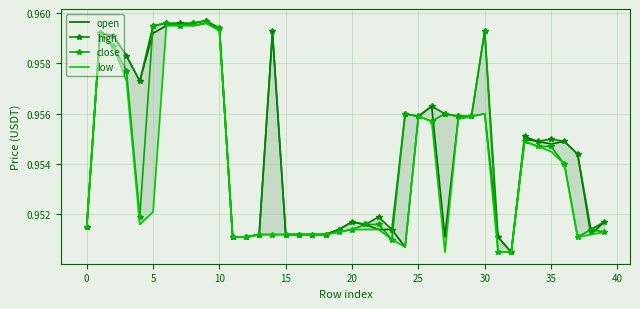

How many data points does each series have?

40